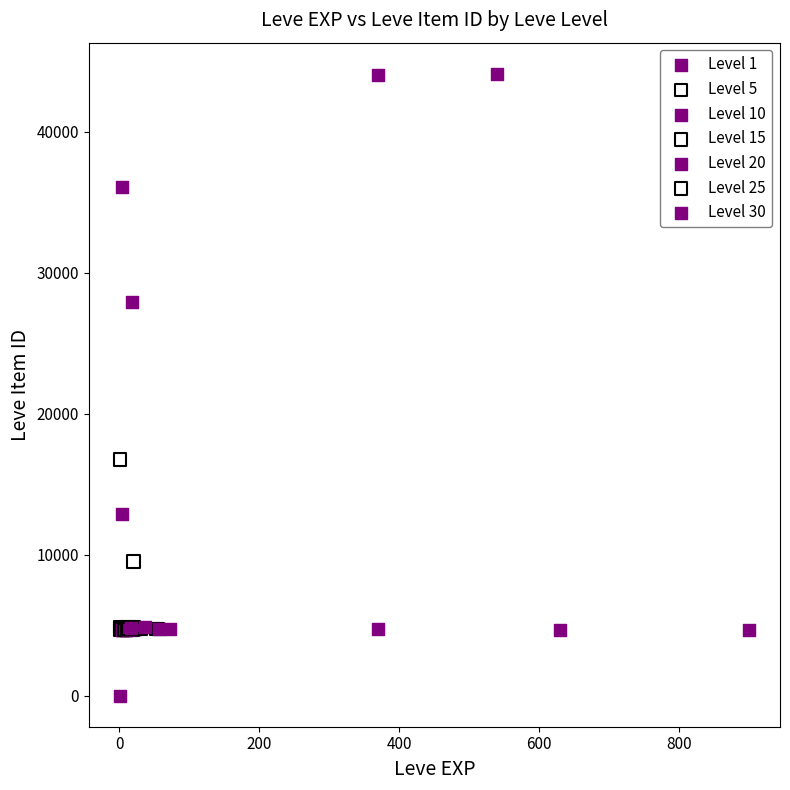

Which series has the widest spread of Y values?

Level 1